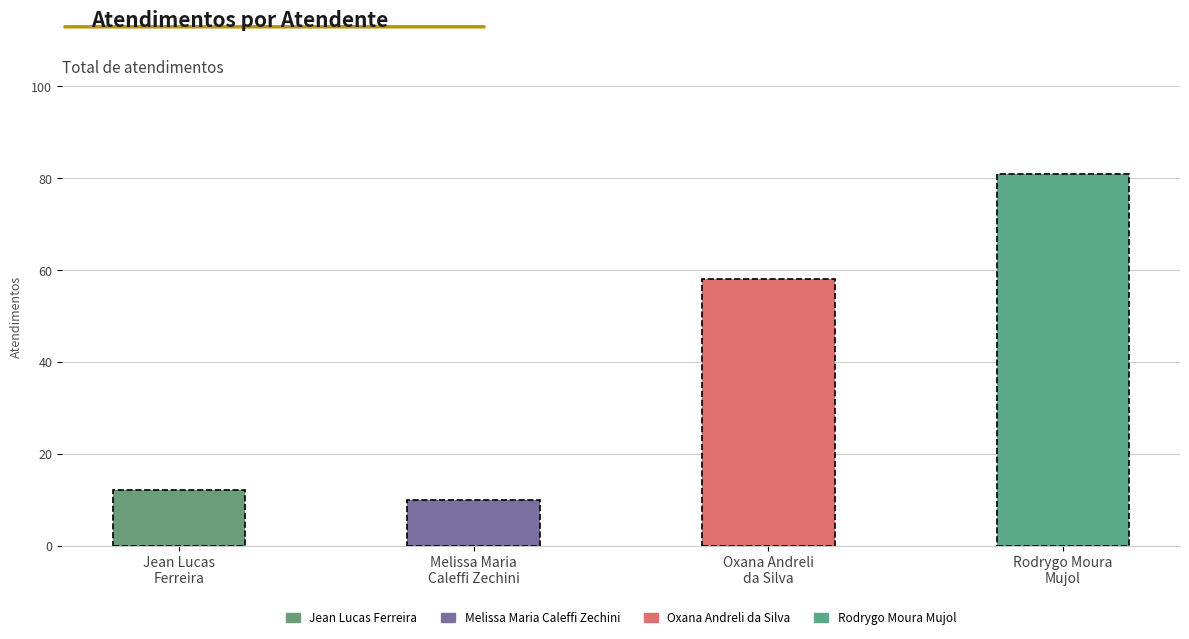

Which category has the highest value across all series?

Rodrygo Moura
Mujol